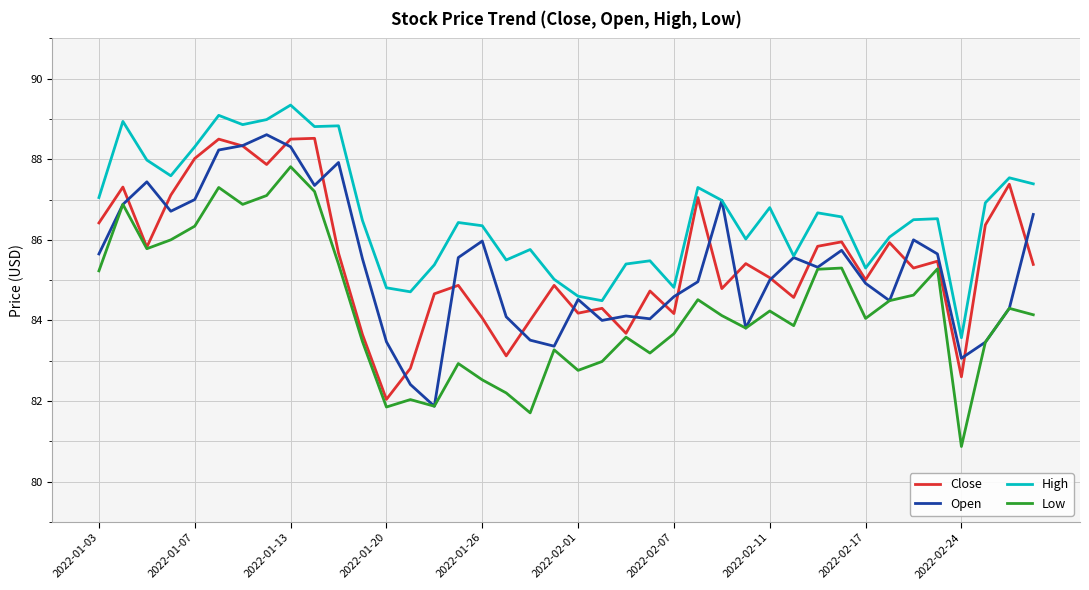

What is the maximum value for Open?

88.6